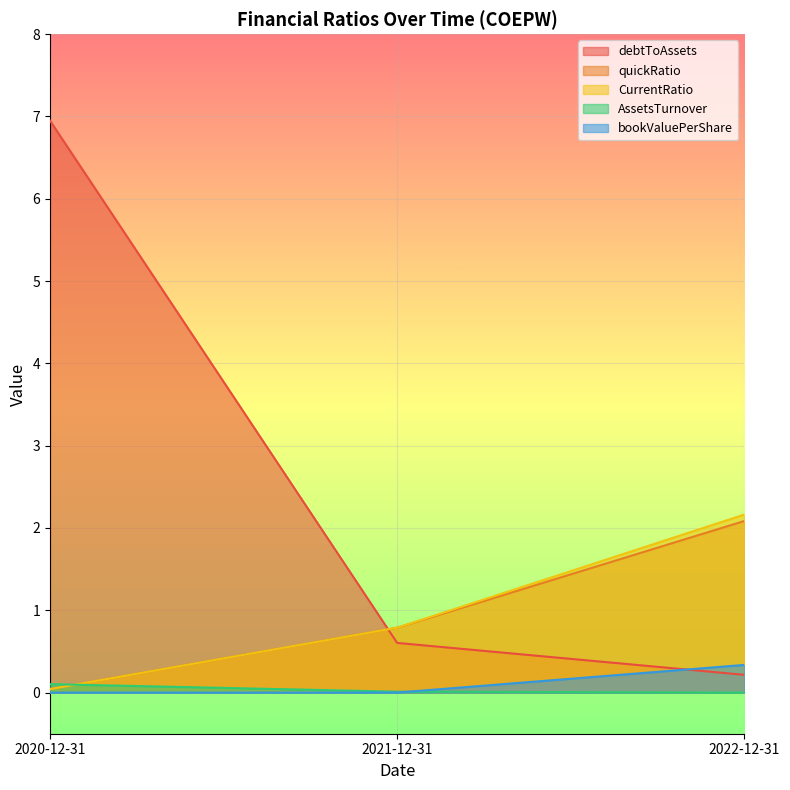

The CurrentRatio series shows 0.0 at 2020-12-31. True or false?

True